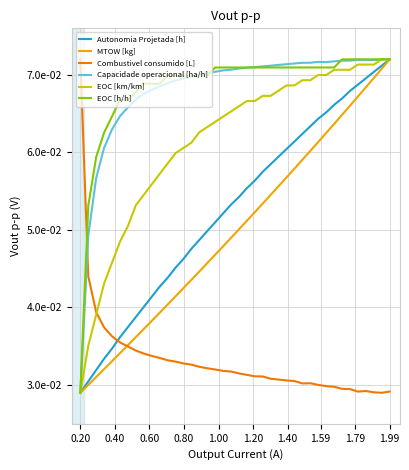

After their last crossing, which series has the higher values: Combustivel consumido [L] or Autonomia Projetada [h]?

Autonomia Projetada [h]